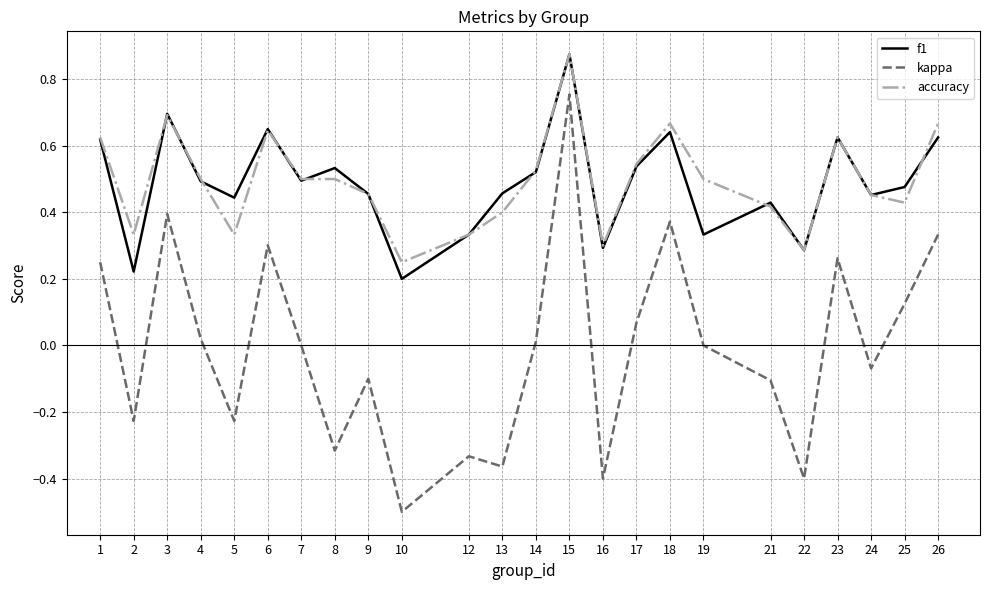

Which series has the widest spread of values?

kappa